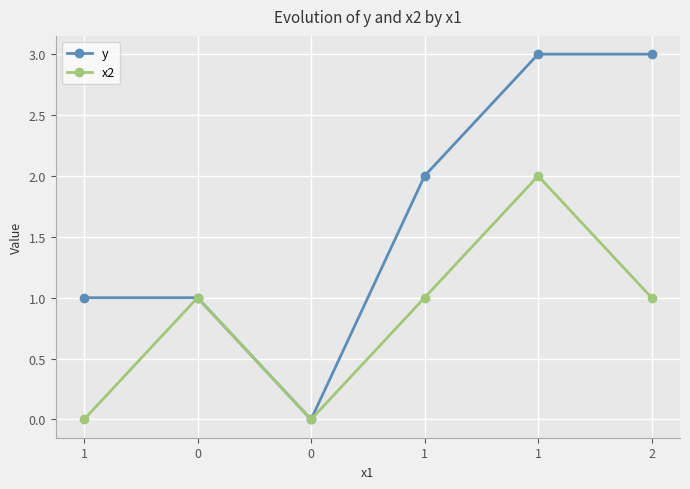

How many interior local peaks does the x2 series have?

2